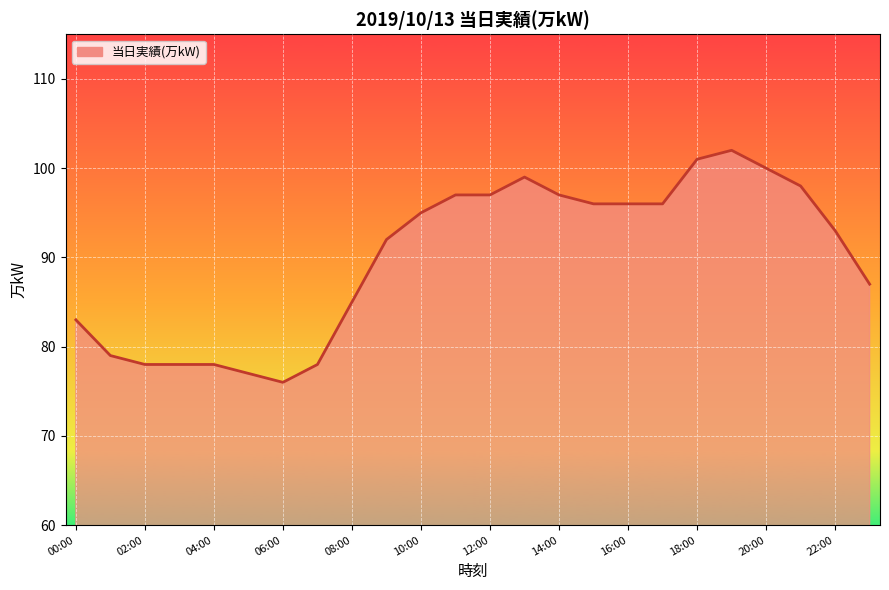

What is the difference between the maximum and minimum values?

26